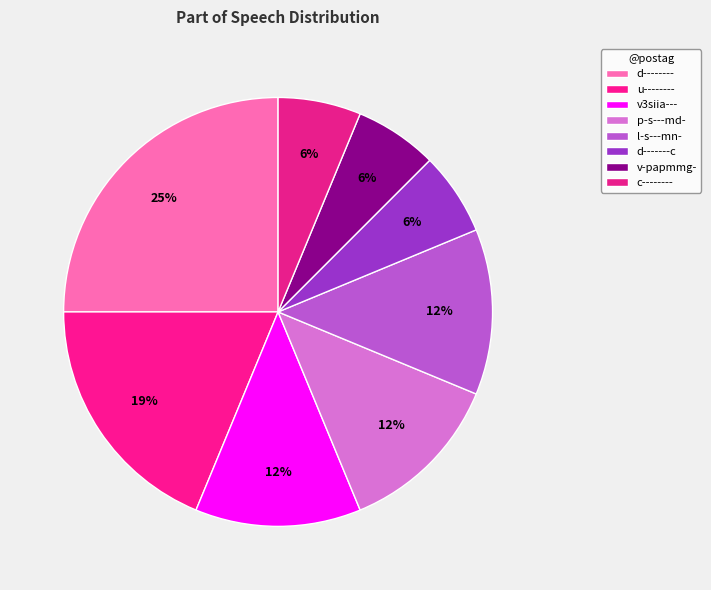

What percentage is the l-s---mn- slice, to the nearest percent?

12%